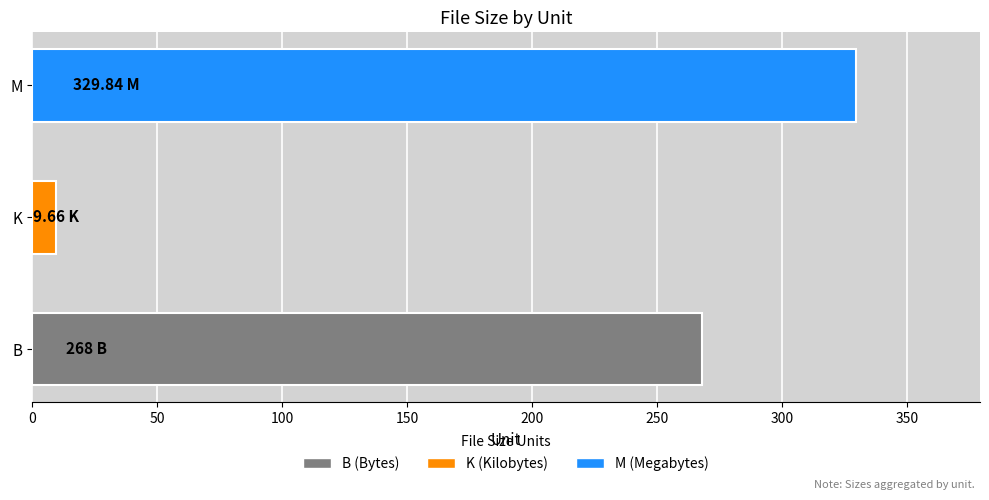

What is the sum of all values?

607.5